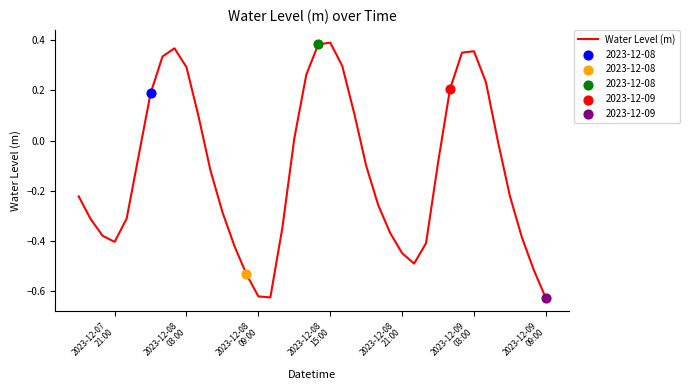

What is the difference between the maximum and minimum values?

1.0